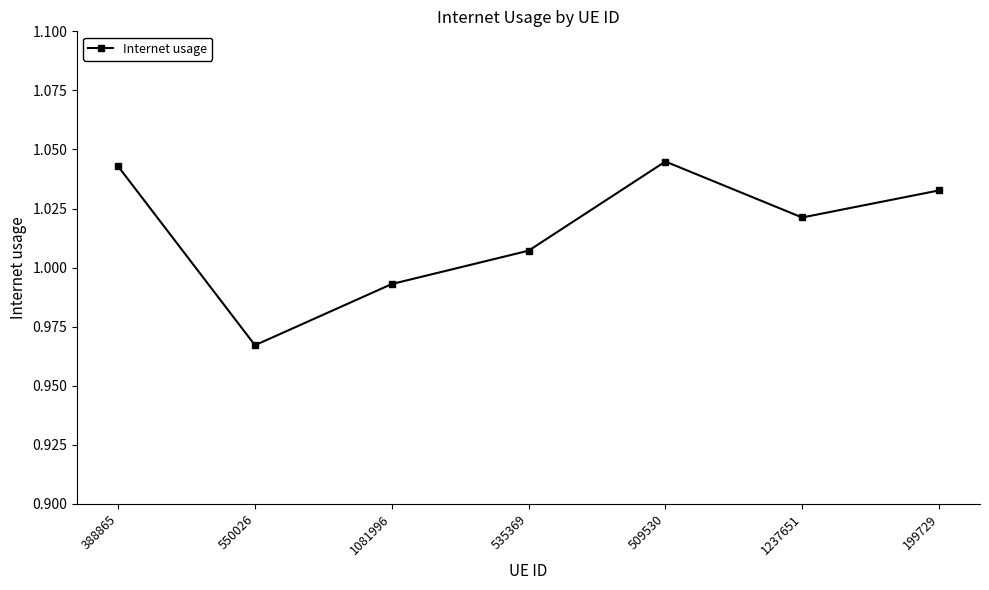

Where does the data first go above 1?

388865